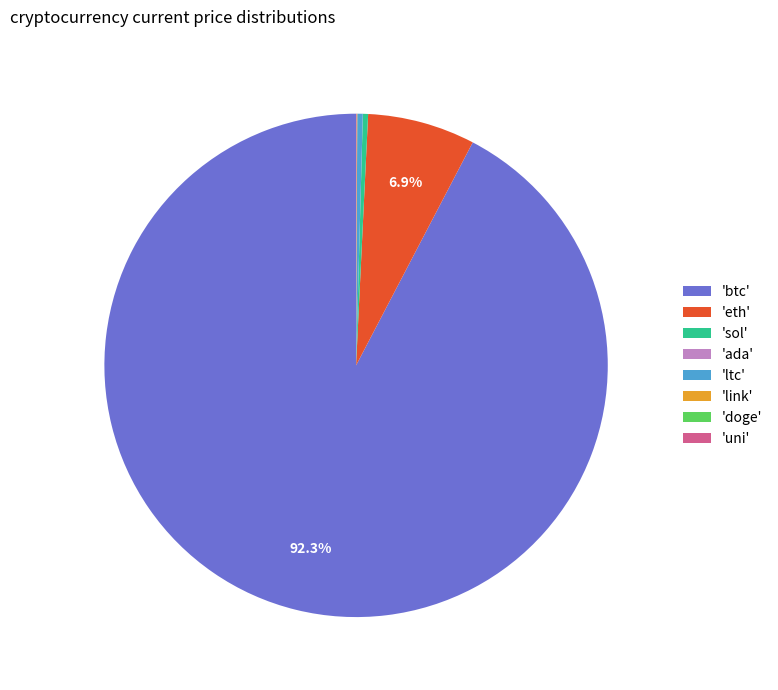

Which slice is the largest?

'btc'